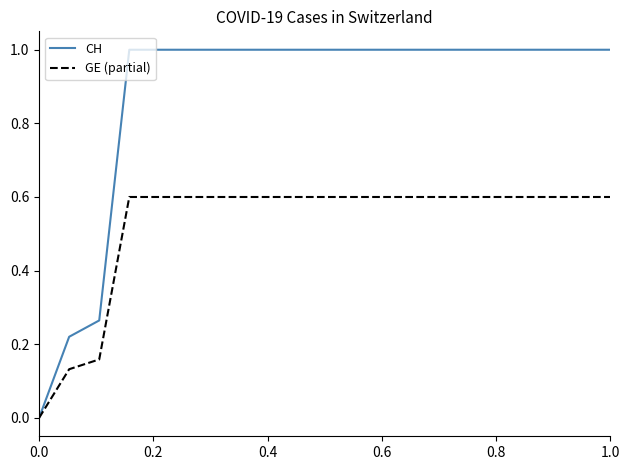

What is the average value of the CH series?

0.9